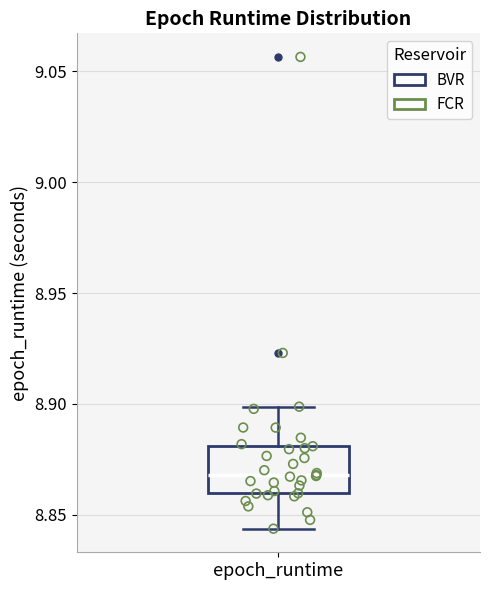

Where does the median line of the box for epoch_runtime sit on the y-axis? The values are not printed on the chart, so give them approximately, as read against the axis.

8.870